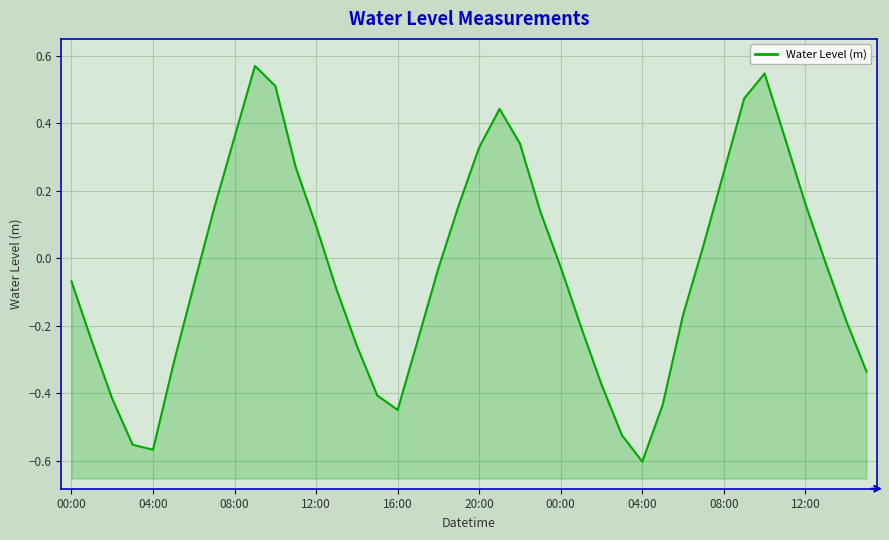

What is the difference between the values at 18 and 14?

0.2